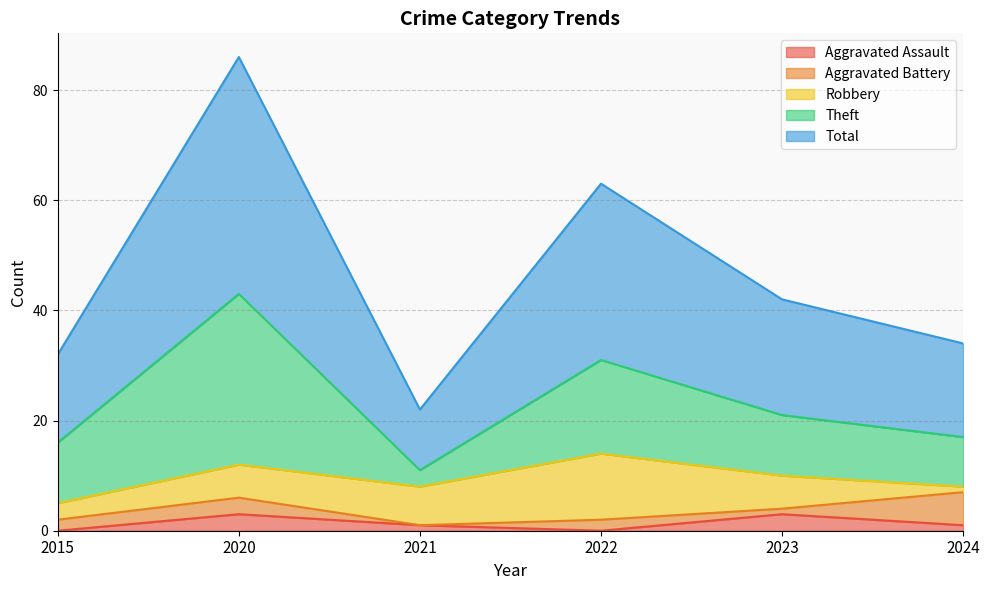

What is the difference between the Aggravated Assault values at 2021 and 2015?

1